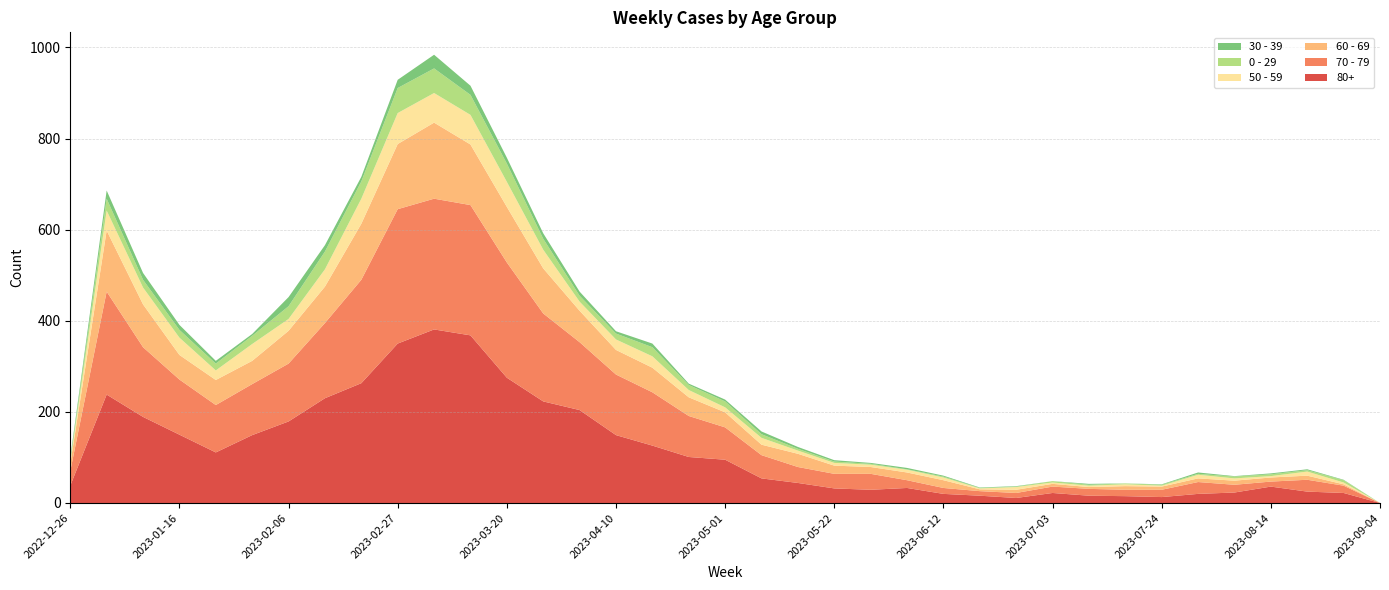

Reading left to right, transcribe all the data shown in this chart.

80+: 38	238	189	150	111	149	179	230	263	350	381	368	275	223	204	149	126	101	95	54	44	32	29	33	20	16	11	22	16	15	13	20	23	36	25	22	0
70 - 79: 32	226	153	121	104	112	127	165	227	295	287	286	253	193	149	133	117	90	71	51	35	32	35	17	13	10	11	14	15	14	16	26	17	11	26	16	0
60 - 69: 16	134	94	54	55	51	72	80	123	143	167	133	122	99	69	54	54	41	33	23	29	18	15	17	17	4	7	6	4	8	7	8	9	9	9	3	0
50 - 59: 5	44	37	38	21	37	26	38	55	68	65	65	55	41	20	23	25	16	11	15	7	6	5	6	6	2	6	3	3	4	2	8	5	3	9	4	0
0 - 29: 4	26	17	17	15	18	28	39	38	55	54	44	40	24	13	13	20	11	13	8	4	3	2	1	2	1	1	3	2	2	2	2	4	4	3	5	0
30 - 39: 5	18	15	11	6	4	20	14	10	18	30	20	13	12	9	5	8	3	4	6	4	3	2	3	2	1	1	0	2	0	1	3	1	2	2	1	0